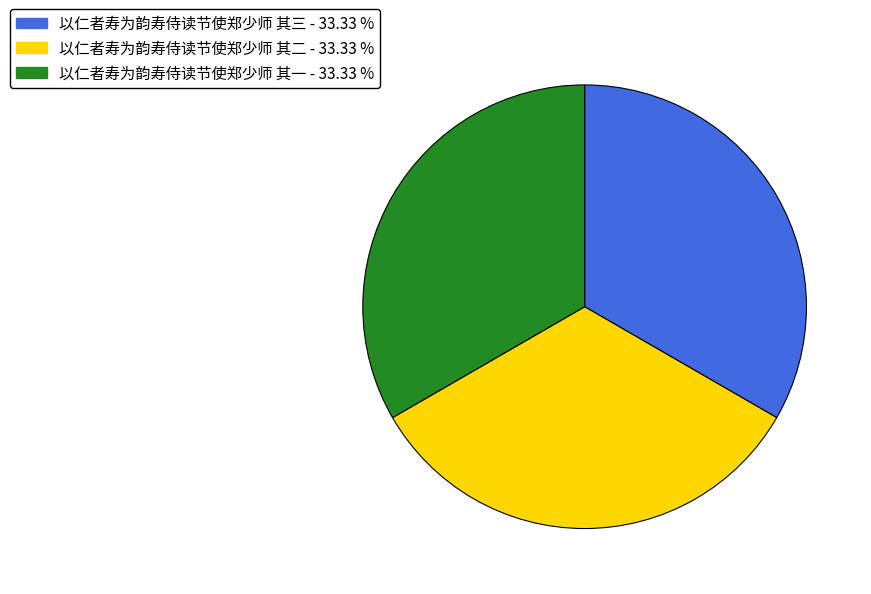

Is 以仁者寿为韵寿侍读节使郑少师 其三 the majority of the pie?

No